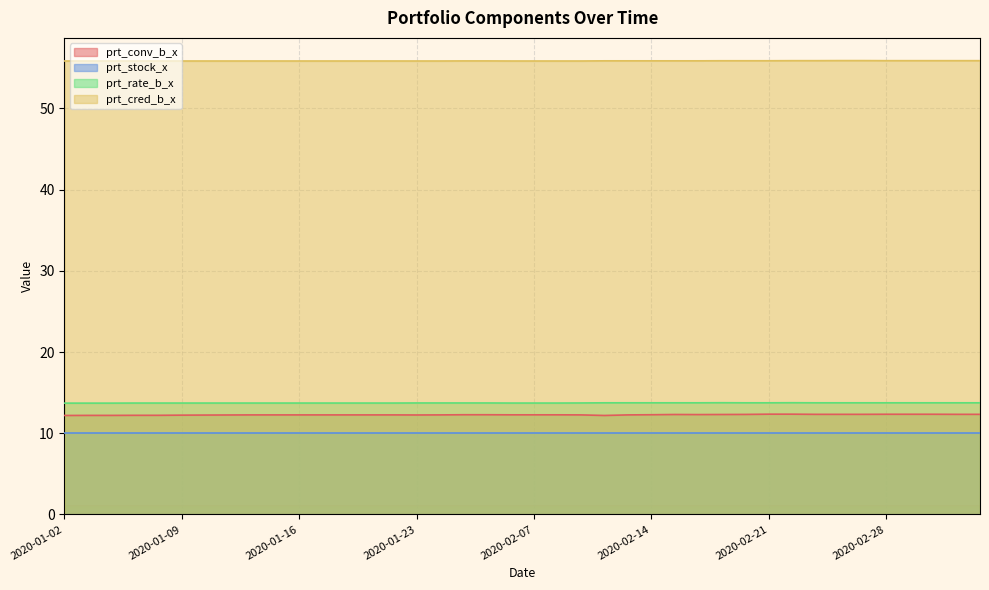

True or false: prt_conv_b_x has a value of 12.3 at 2020-02-20.

True